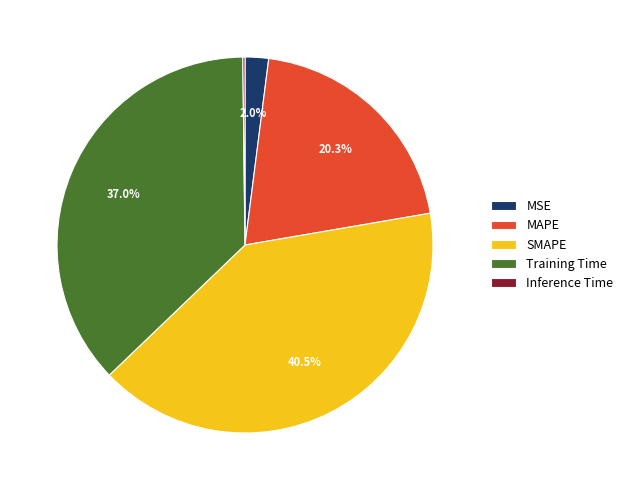

Which has a higher value, SMAPE or Training Time?

SMAPE